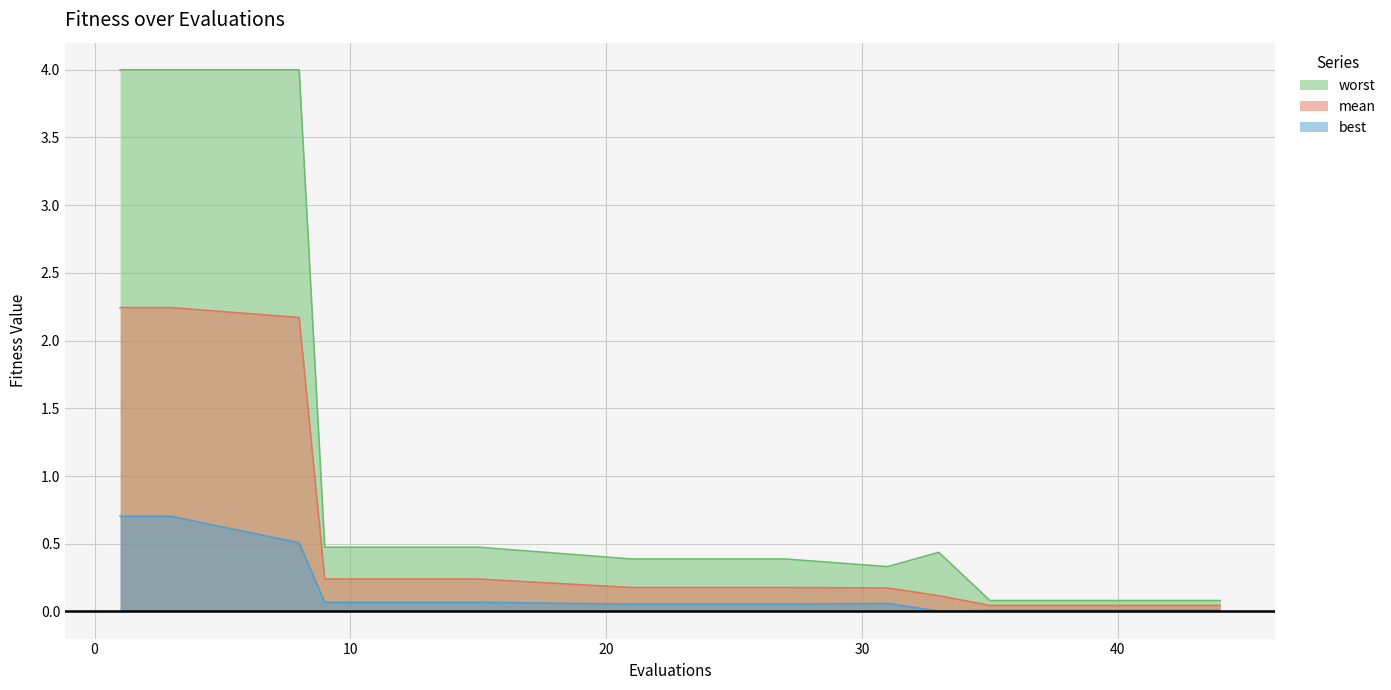

True or false: best and worst cross at least once.

False